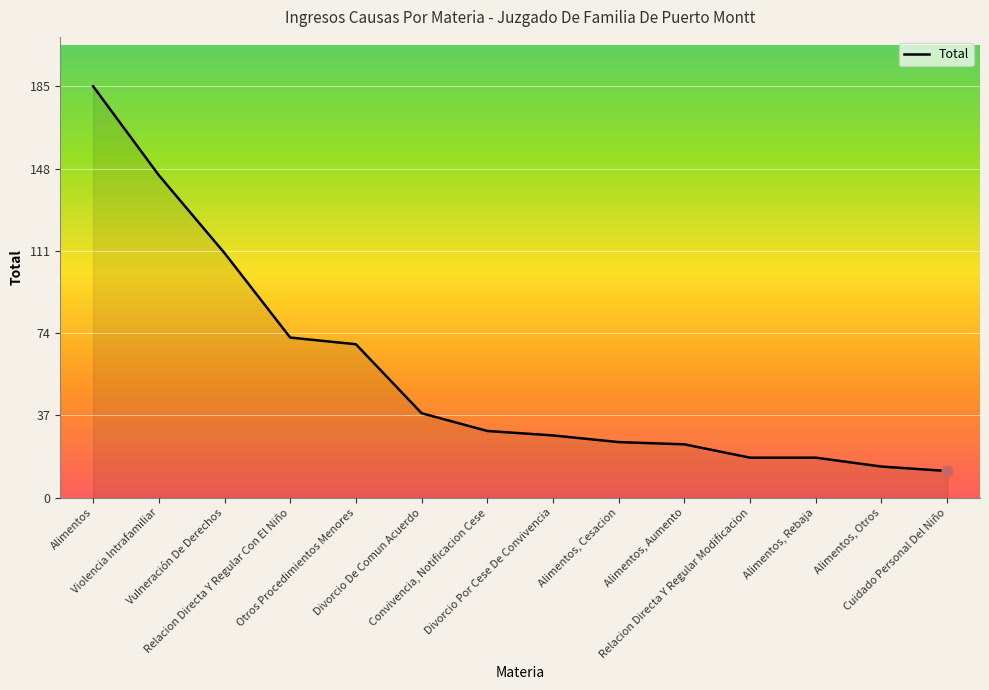

What is the change in value from Alimentos, Cesacion to Relacion Directa Y Regular Modificacion?

-7